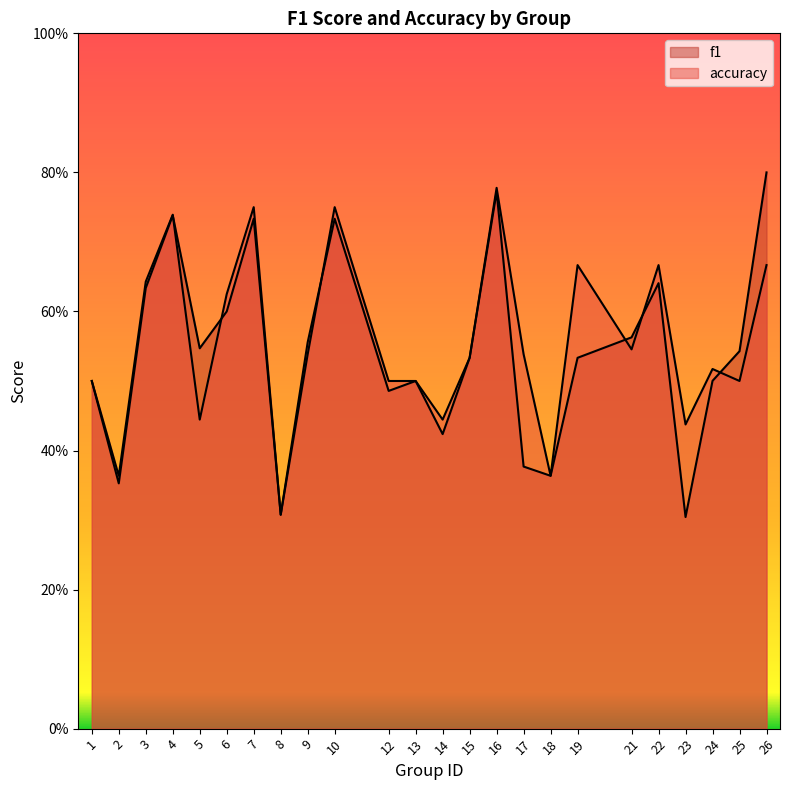

What are all the series names shown in the legend?

f1, accuracy